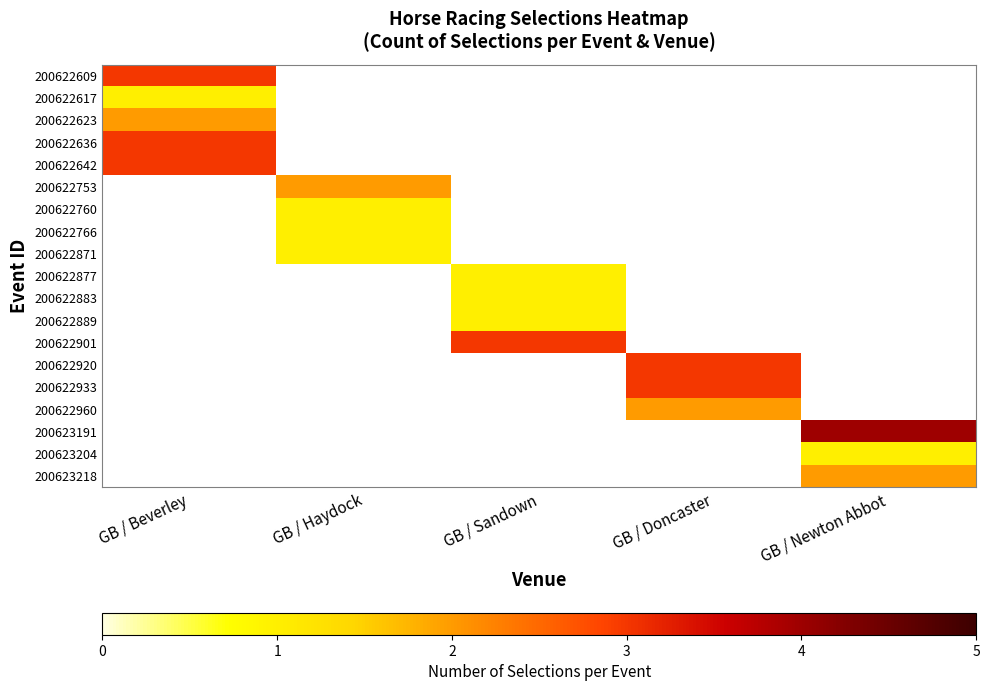

At which category is the sum across all series the highest?

GB / Beverley